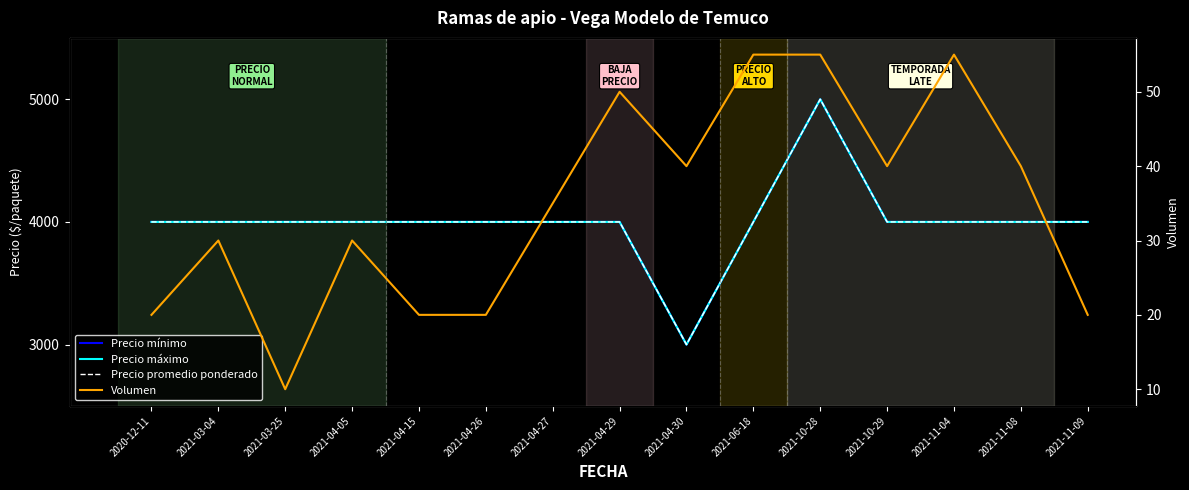

Reading left to right, what are all the values shown in this chart?

Precio mínimo: 4000	4000	4000	4000	4000	4000	4000	4000	3000	4000	5000	4000	4000	4000	4000
Precio máximo: 4000	4000	4000	4000	4000	4000	4000	4000	3000	4000	5000	4000	4000	4000	4000
Precio promedio ponderado: 4000	4000	4000	4000	4000	4000	4000	4000	3000	4000	5000	4000	4000	4000	4000
Volumen: 20	30	10	30	20	20	35	50	40	55	55	40	55	40	20